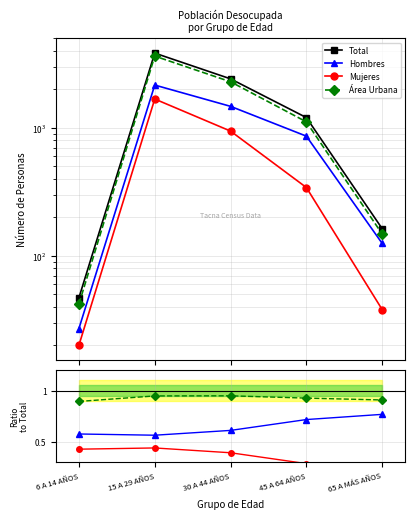

What is the spread (max minus min) of values at 30 A 44 AÑOS?

2417.6